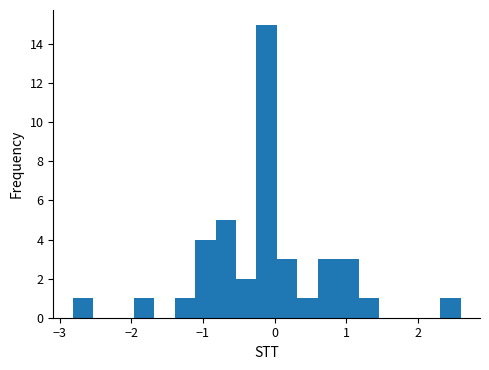

Around what value on the x-axis is the tallest bar? Give the approximate position of its centre, as read against the axis.

-0.1